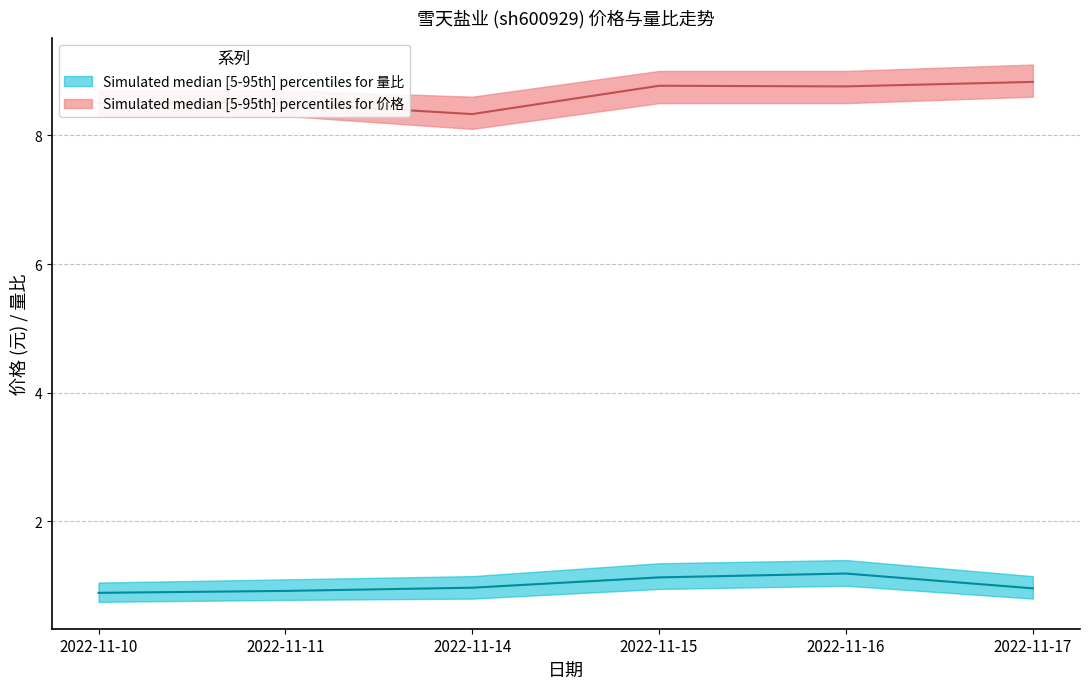

What is the average value of the 价格 series?

8.6